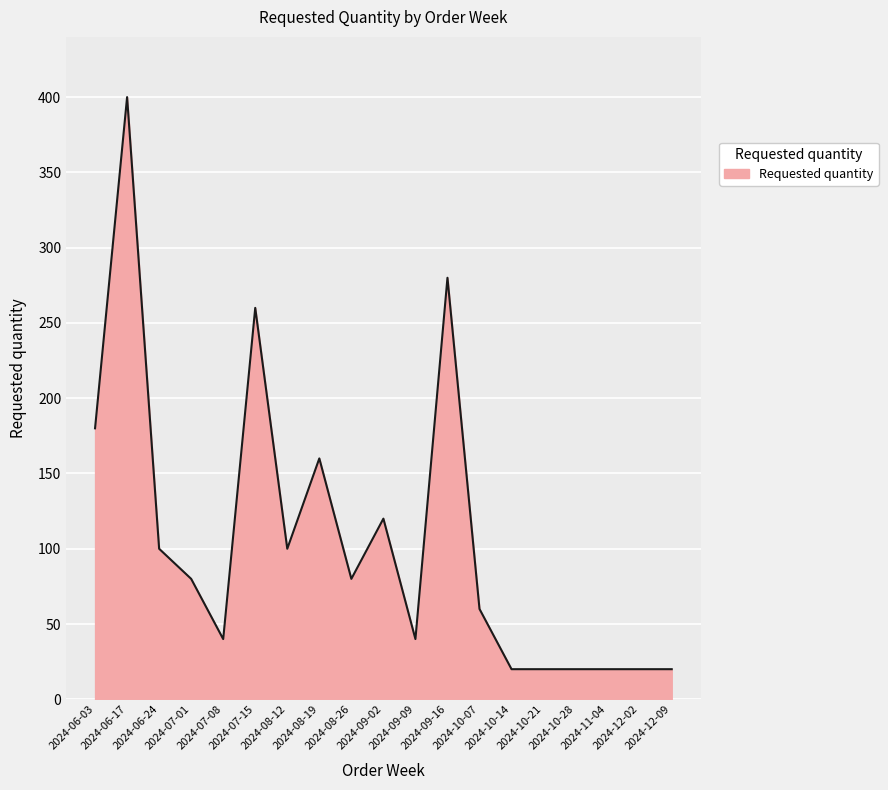

What is the maximum value shown in the chart?

400